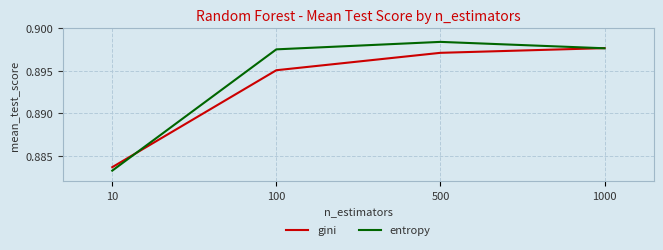

Does the chart display data point markers on the line(s)?

No